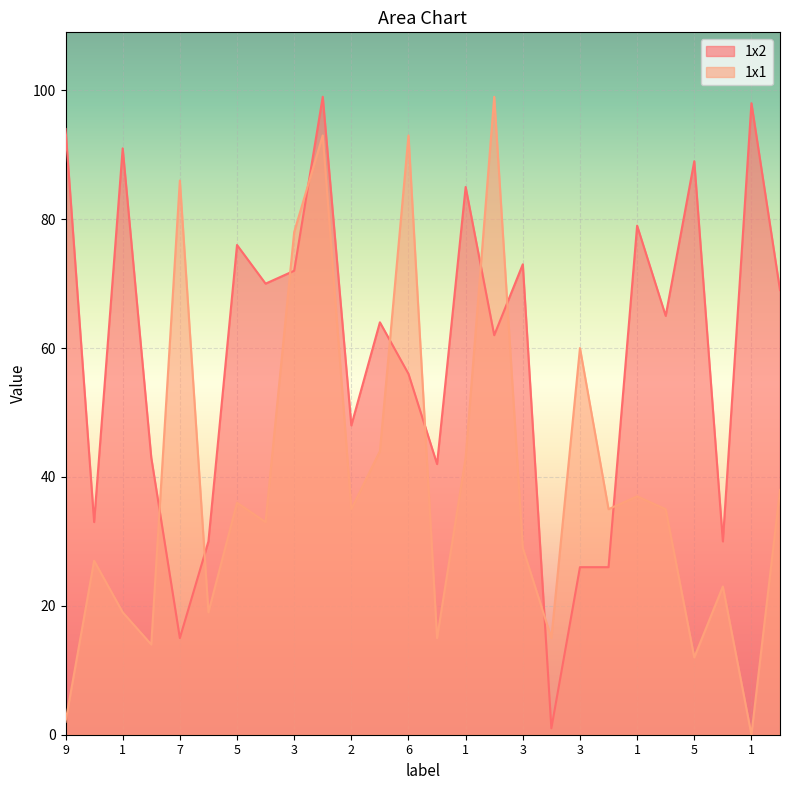

List the series in order of their peak value, lowest first.

1x2, 1x1